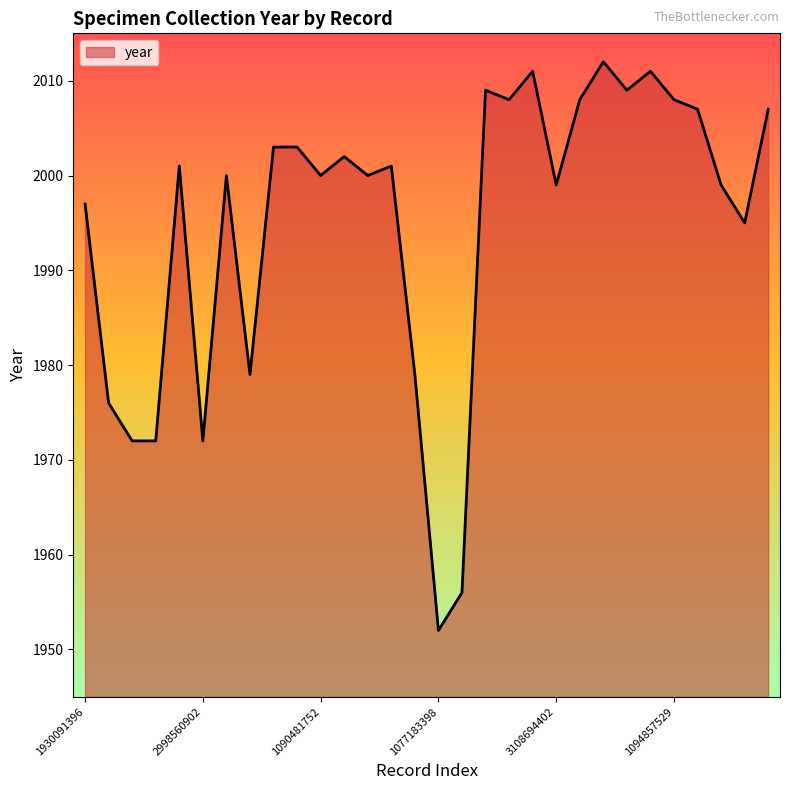

What is the difference between the maximum and minimum values?

60